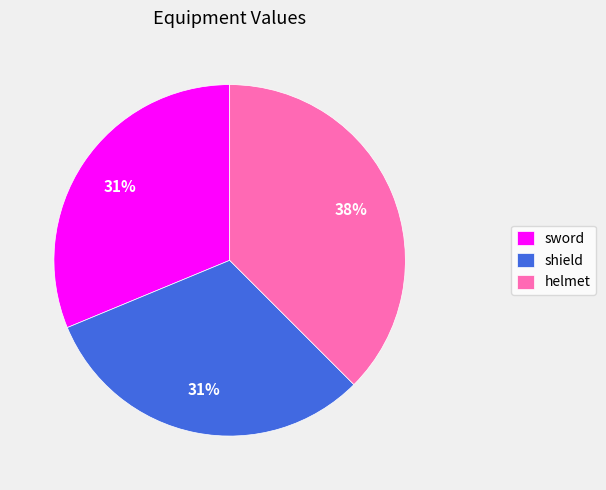

What is the ratio of the value at helmet to the value at shield?

1.2